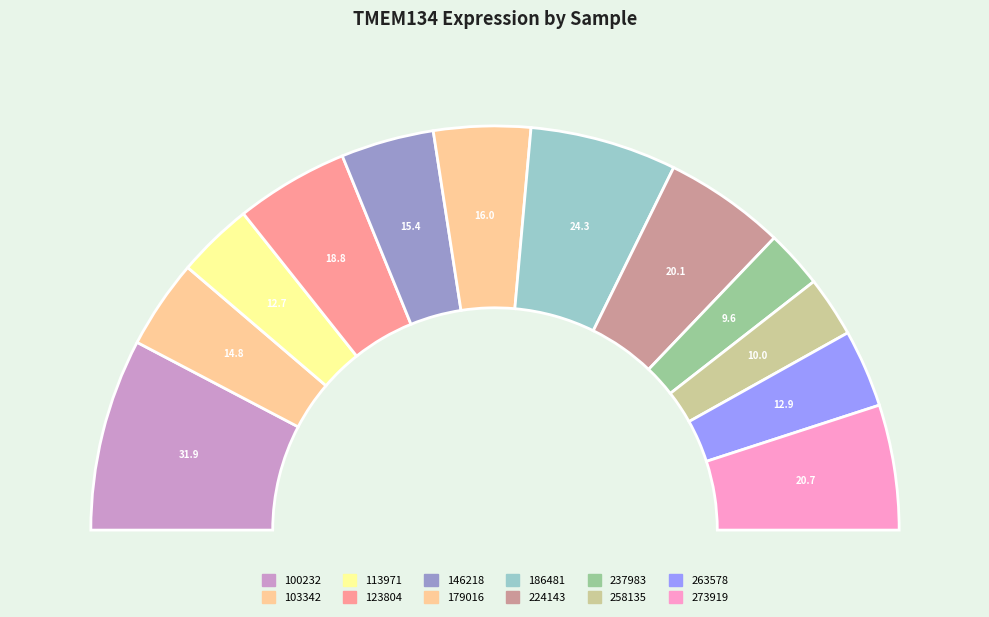

The 123804 slice represents 9% of the pie. True or false?

True